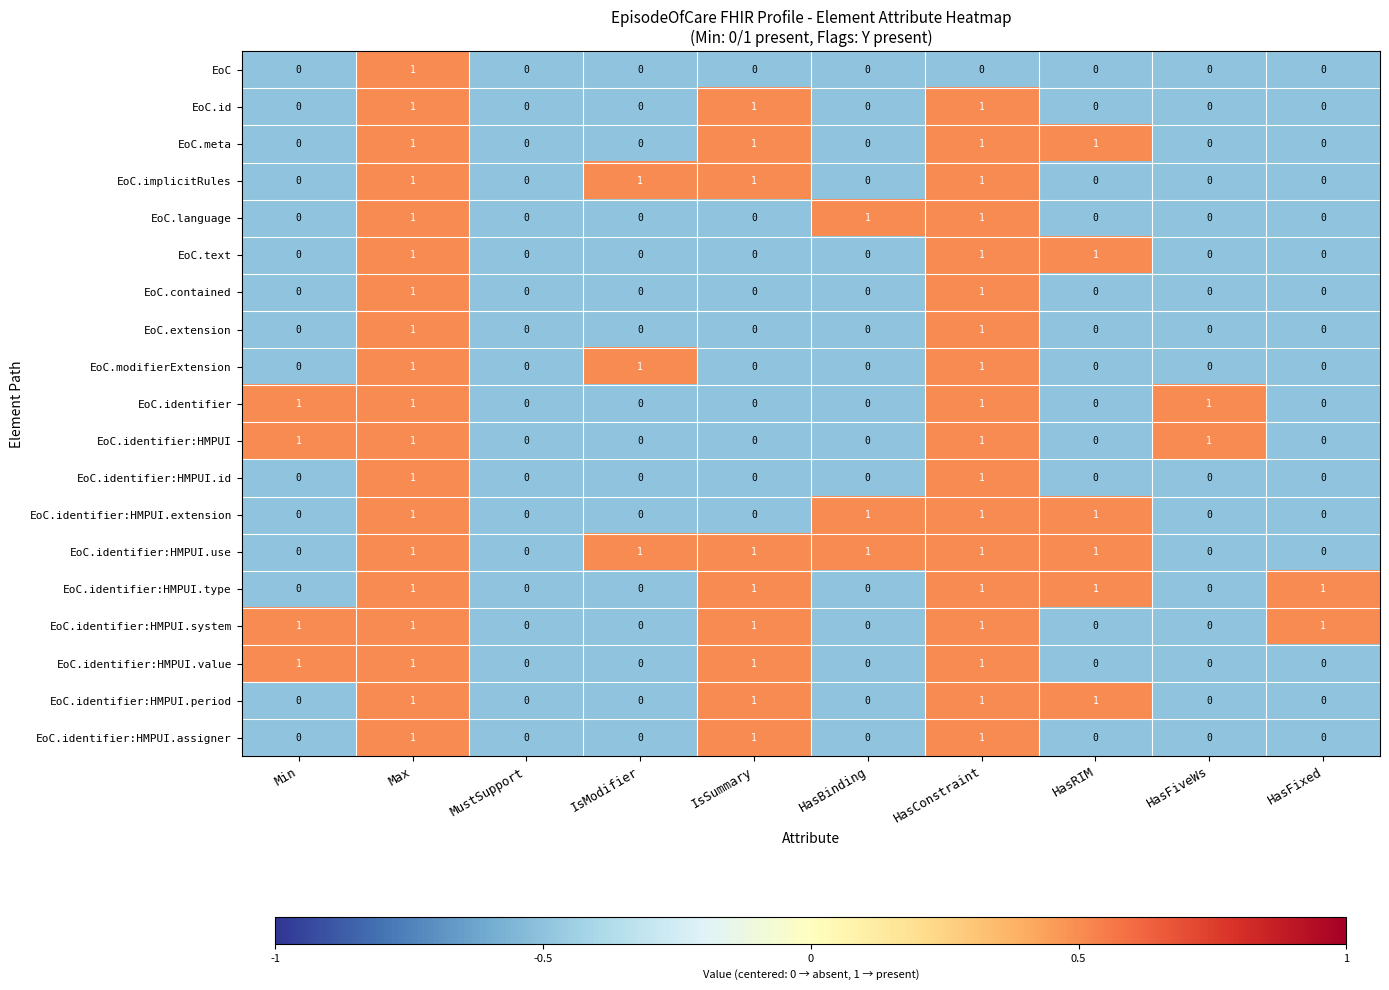

At which category is the sum across all series the highest?

Max